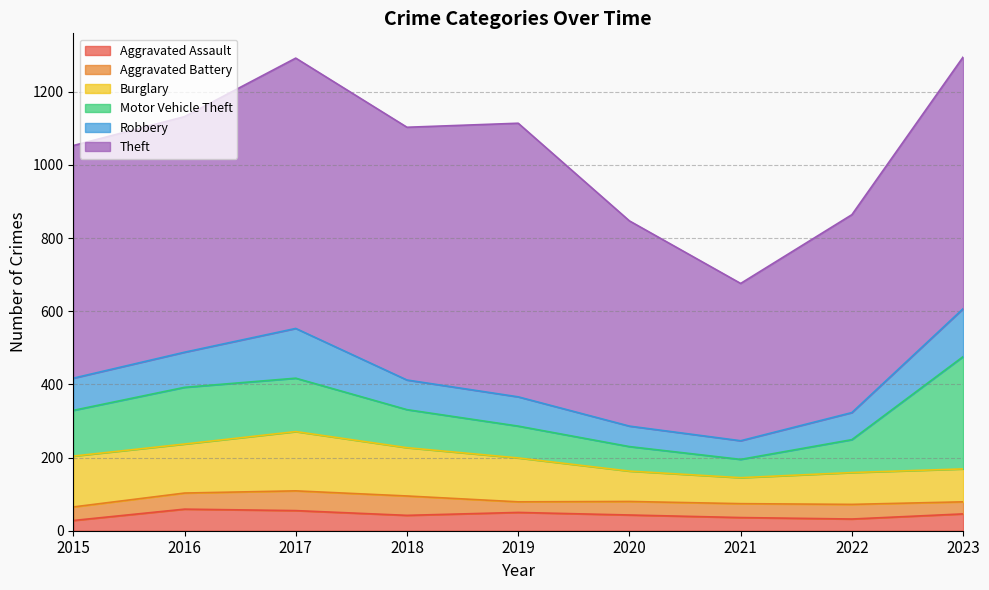

What is the difference between the highest and lowest values at 2021?

394